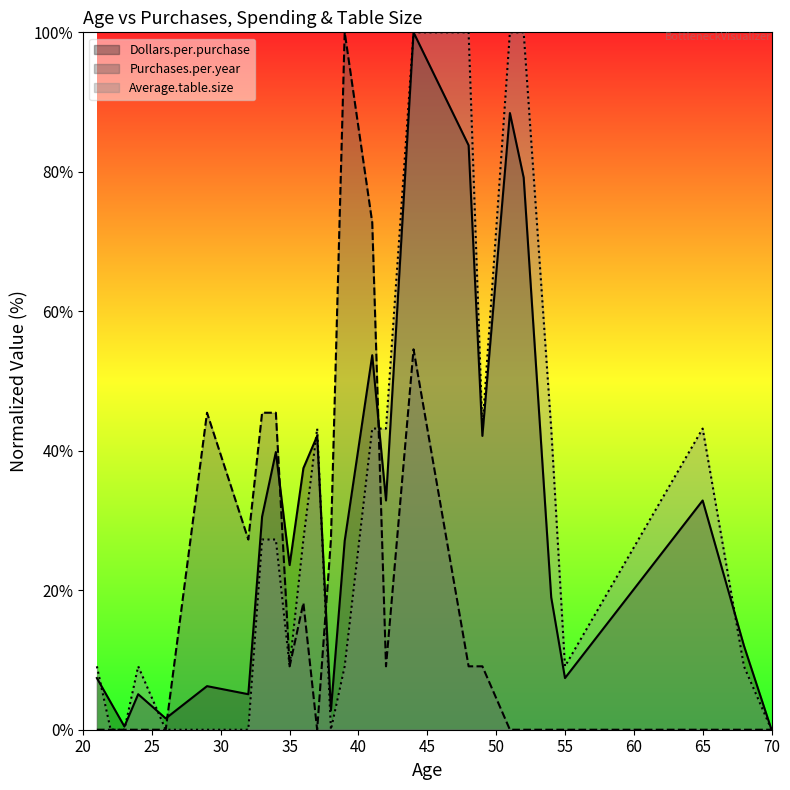

Does the chart display data point markers on the line(s)?

No